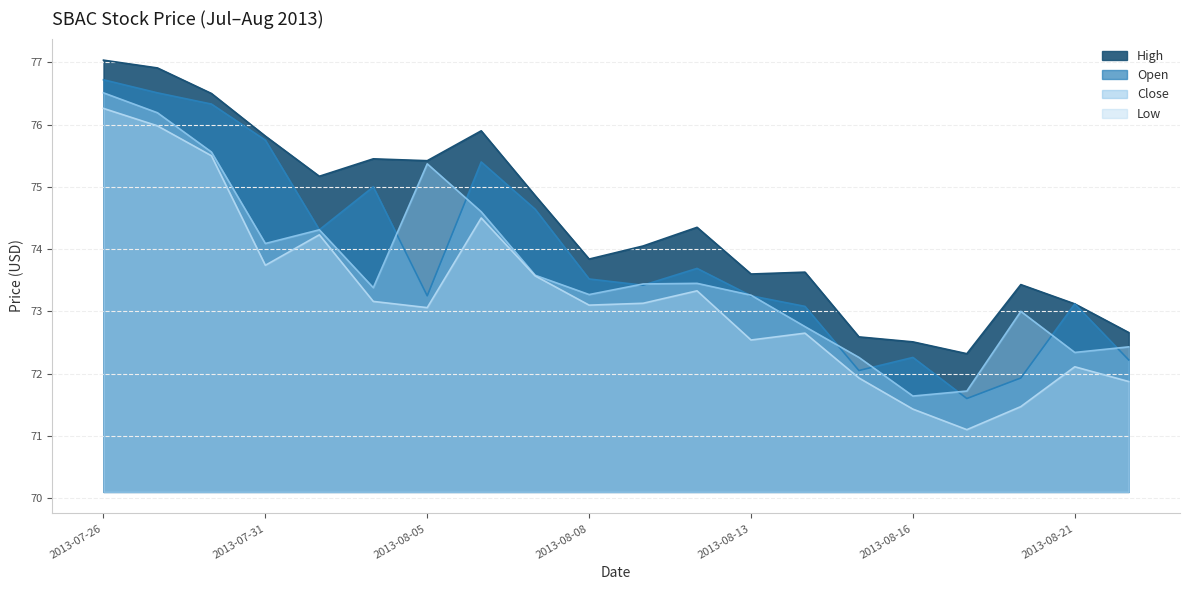

What is the maximum value for close?

76.5